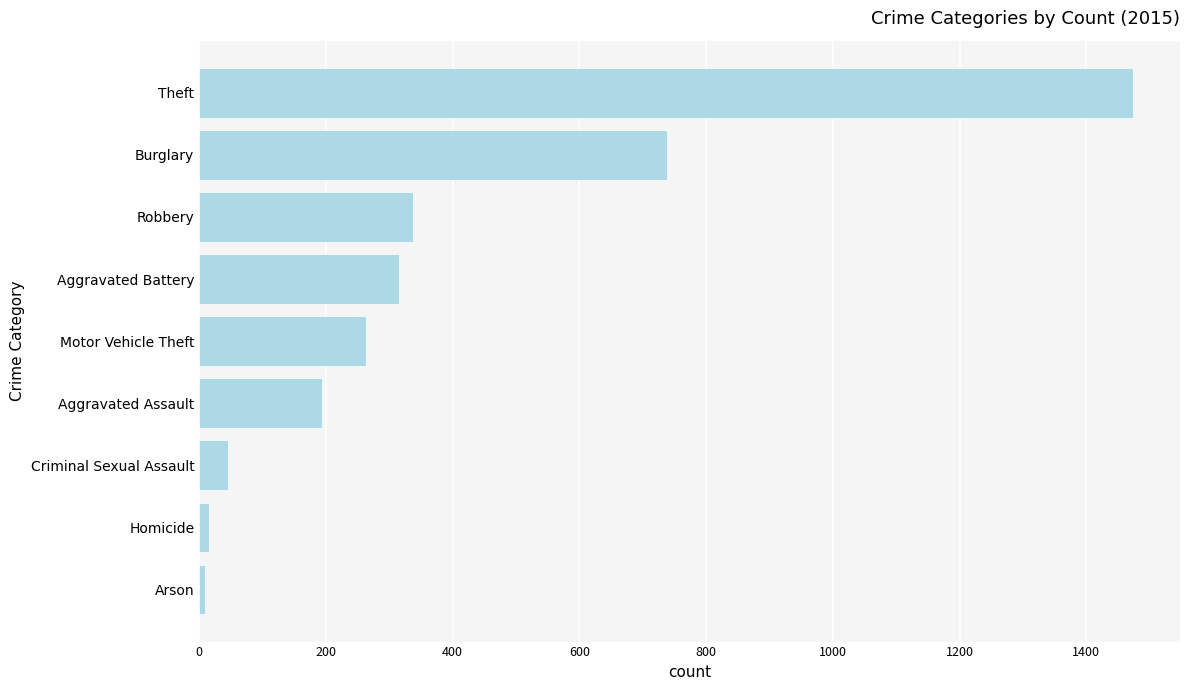

Read the value at Aggravated Assault.

194